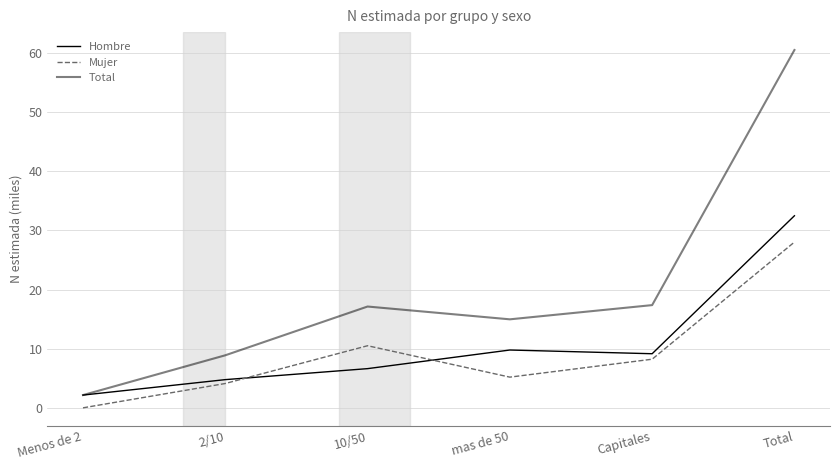

How many interior local peaks does the Mujer series have?

1